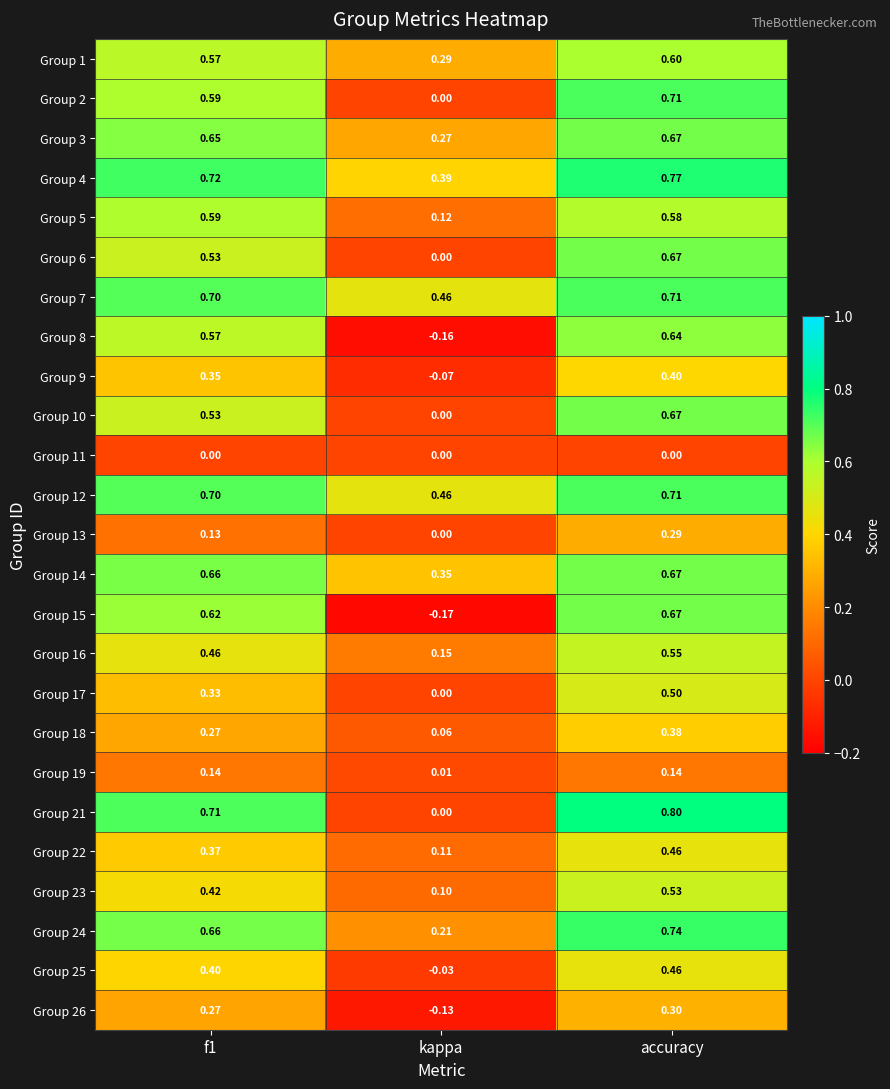

At which category does the chart reach its peak across all series?

accuracy